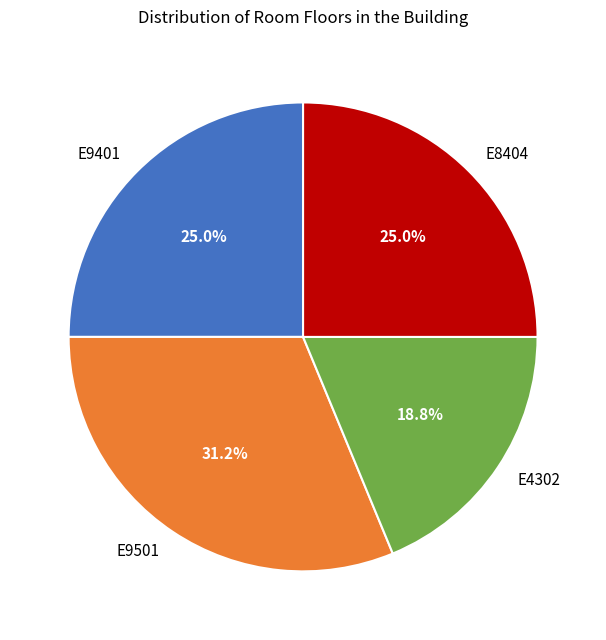

Is it true that E8404 is 25% of the pie?

True